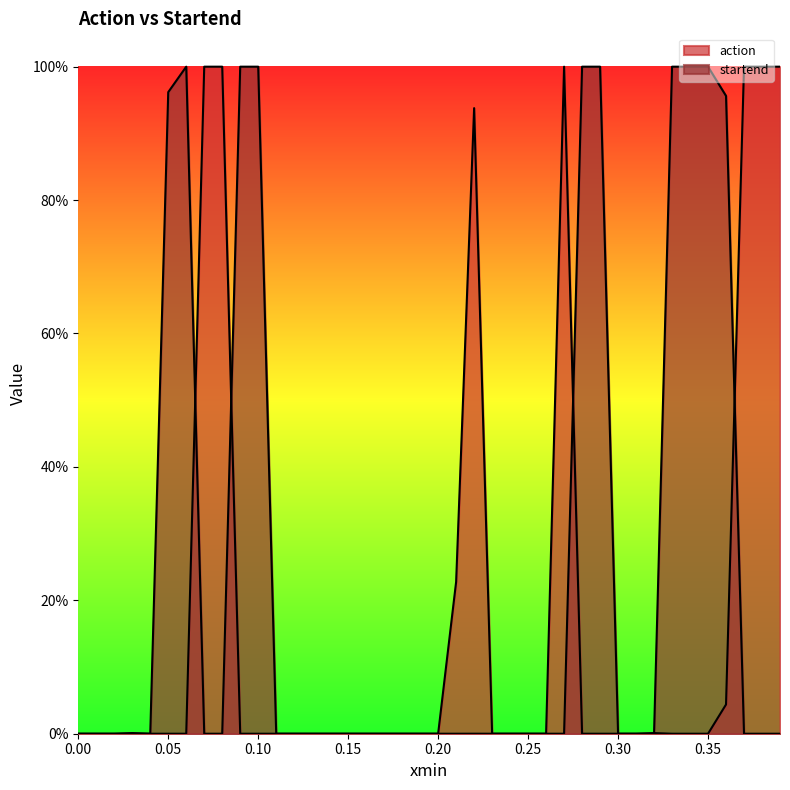

Does the chart display data point markers on the line(s)?

No